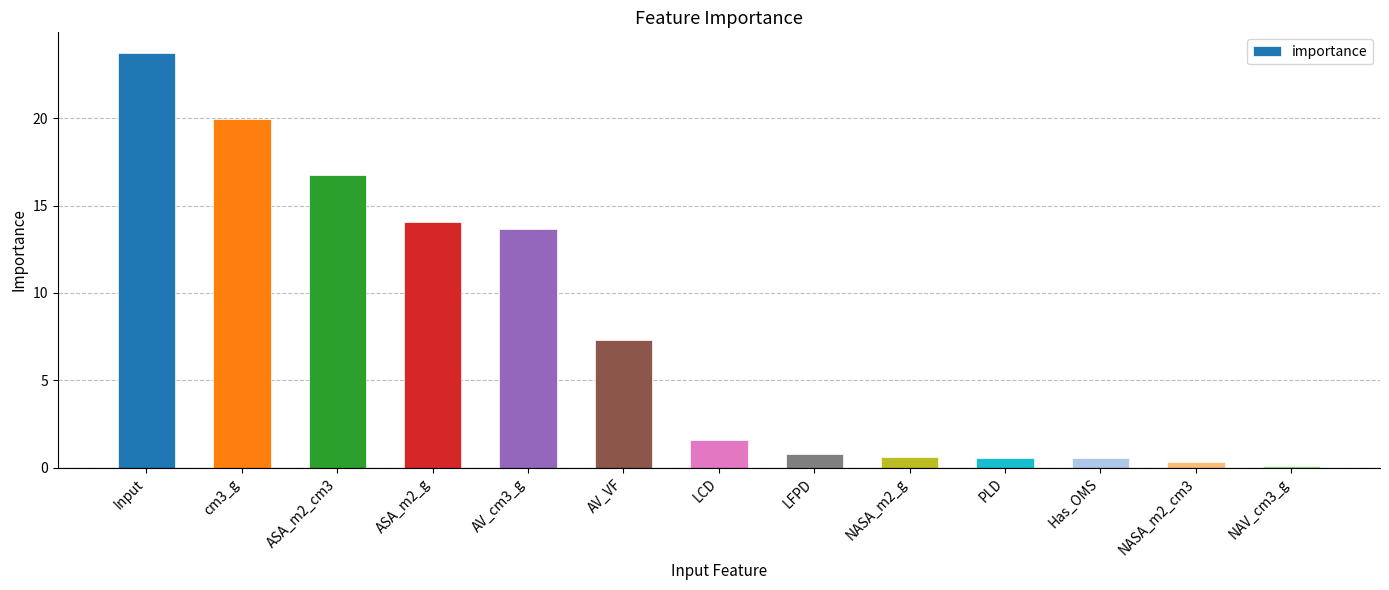

True or false: the data shows 20.0 at cm3_g.

True